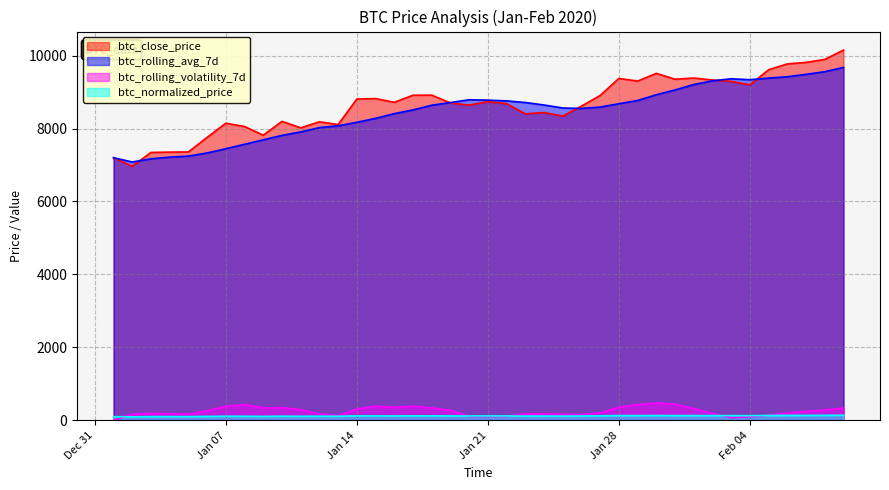

Count the number of categories in the chart.

40